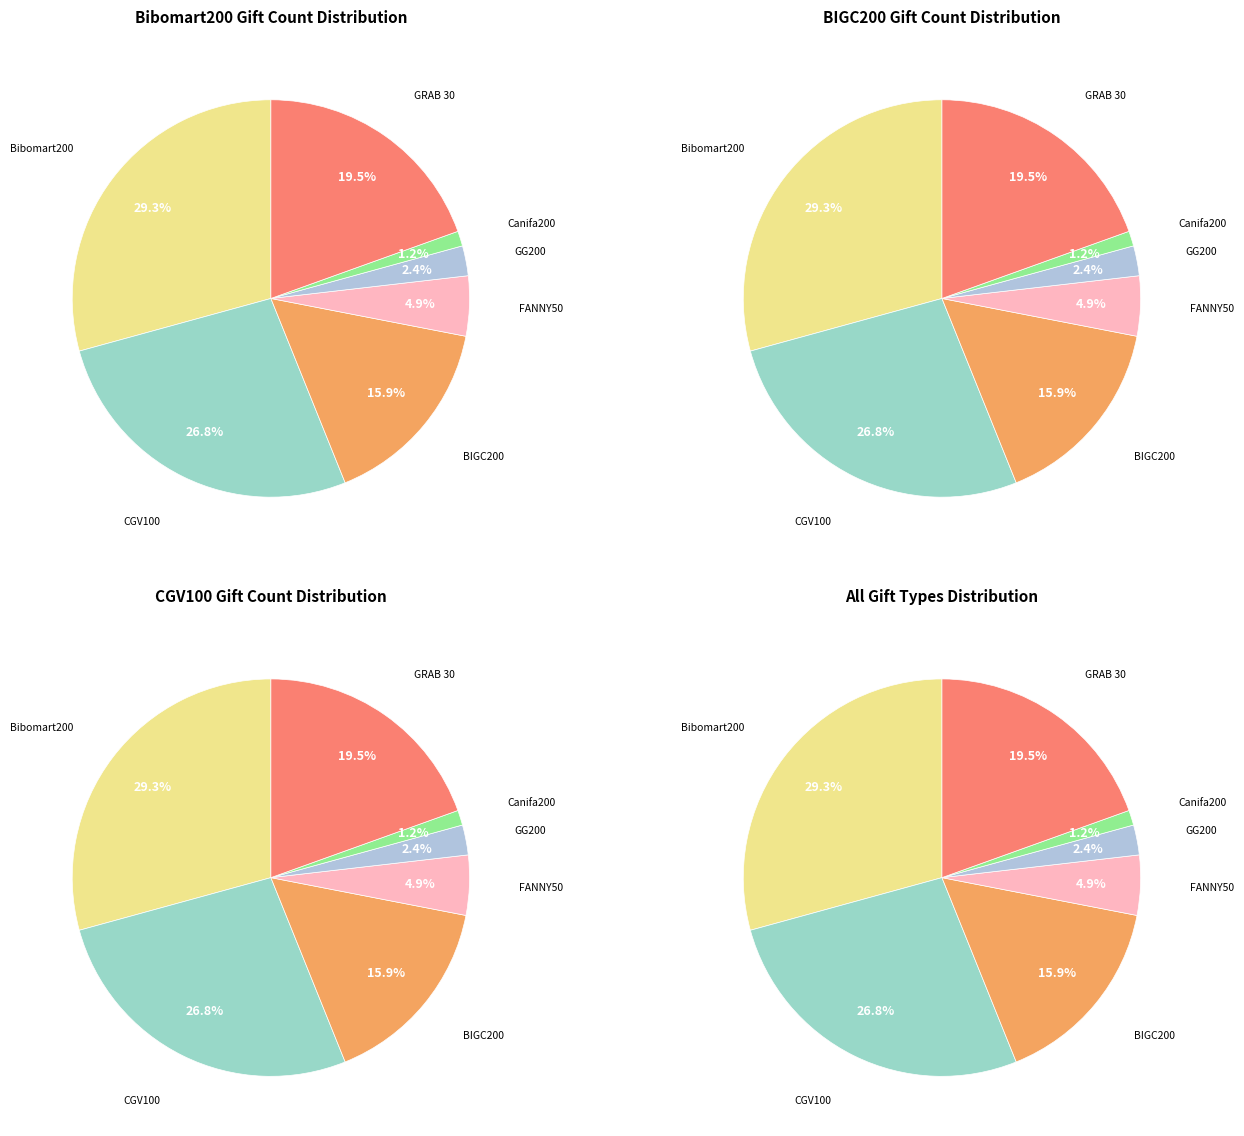

How many segments does this pie chart have?

7